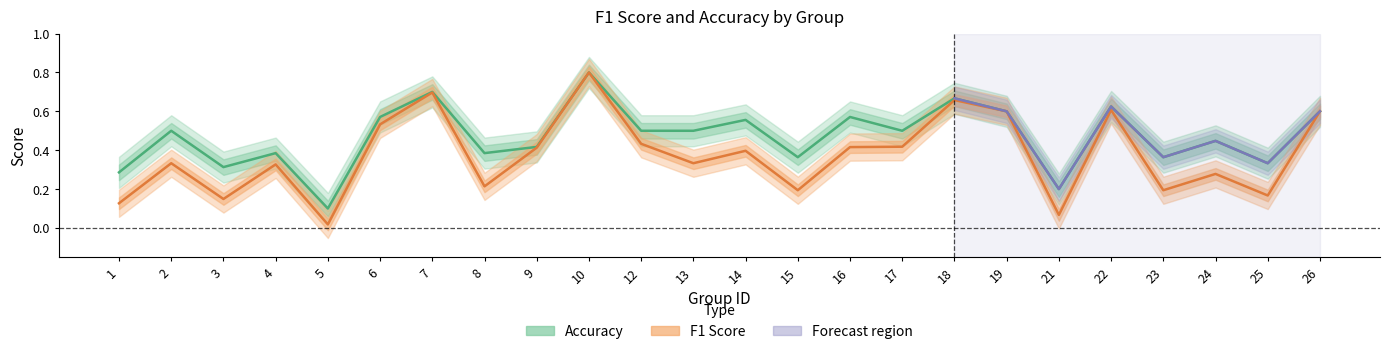

Which category has the highest value across all series?

10